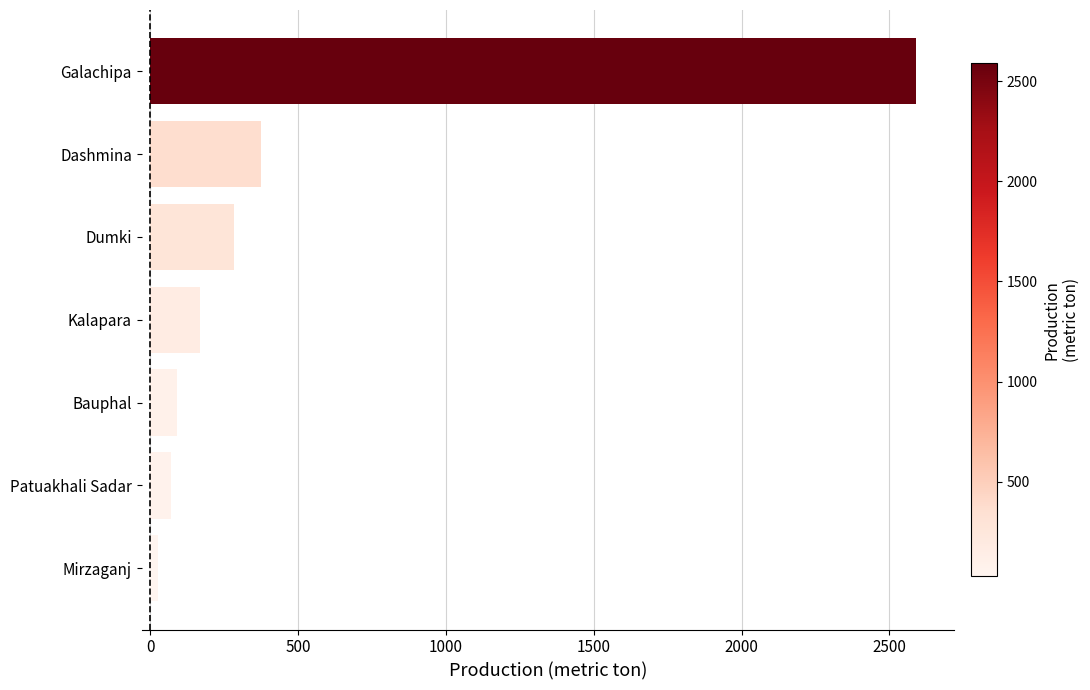

Reading bottom to top, what are all the values shown in this chart?

Mirzaganj=27	Patuakhali Sadar=68	Bauphal=90	Kalapara=168	Dumki=282	Dashmina=375	Galachipa=2590